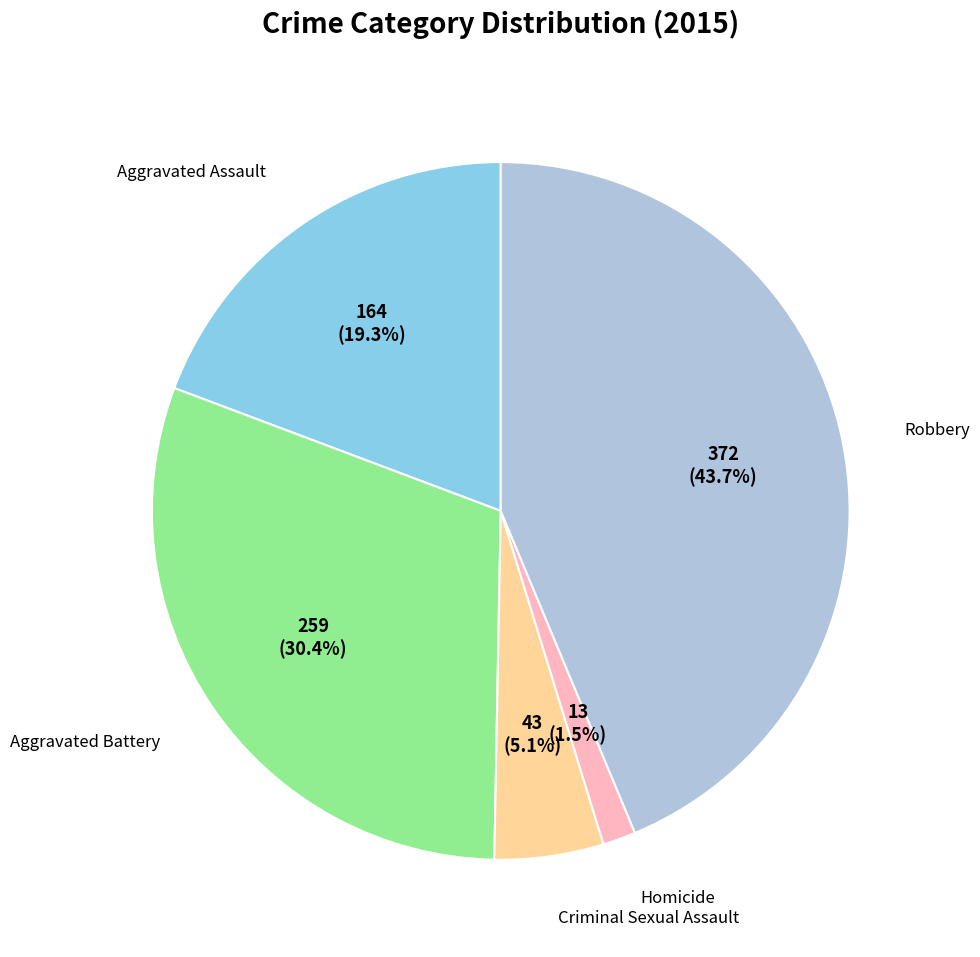

How many slices are in this pie chart?

5